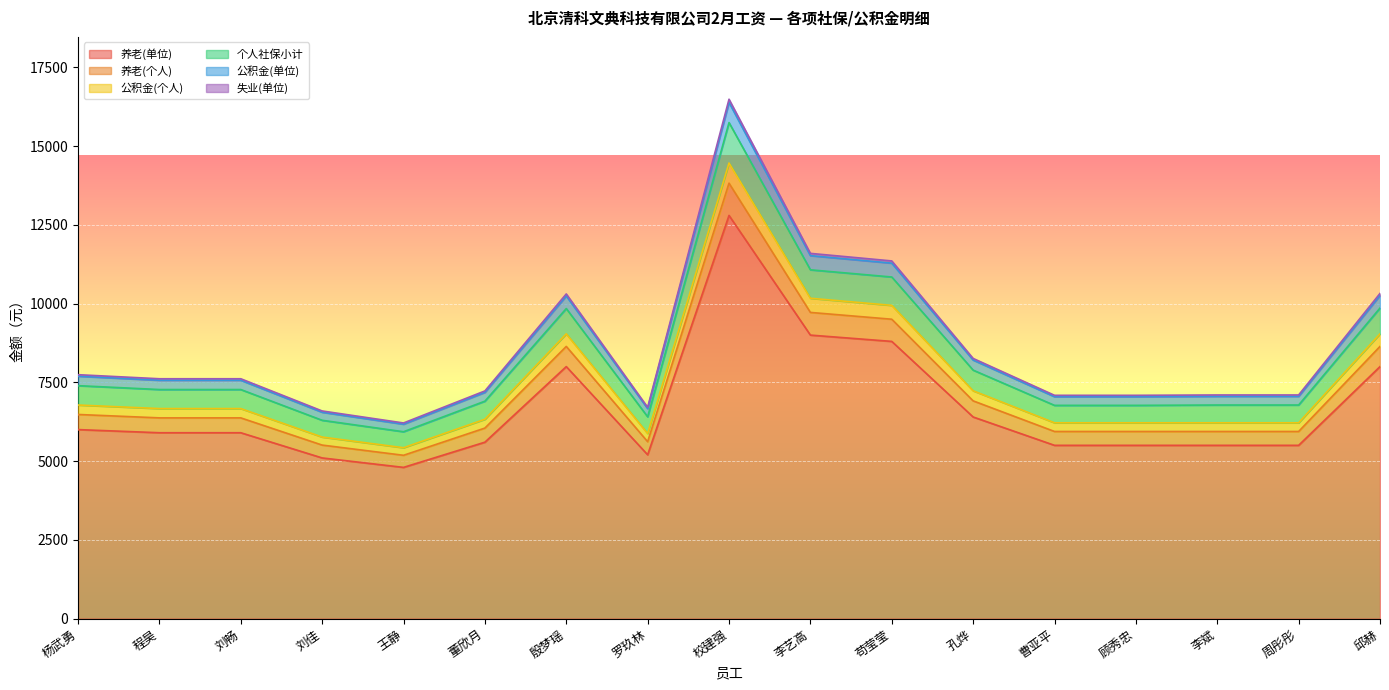

What is the label of the 5th point from the right?

曹亚平